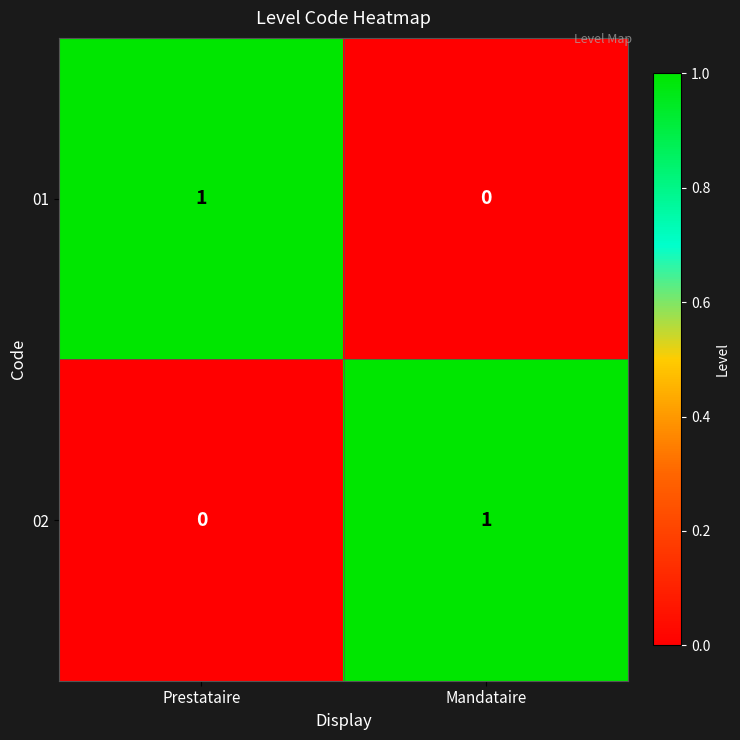

At which label is 02 closest to 0?

Prestataire